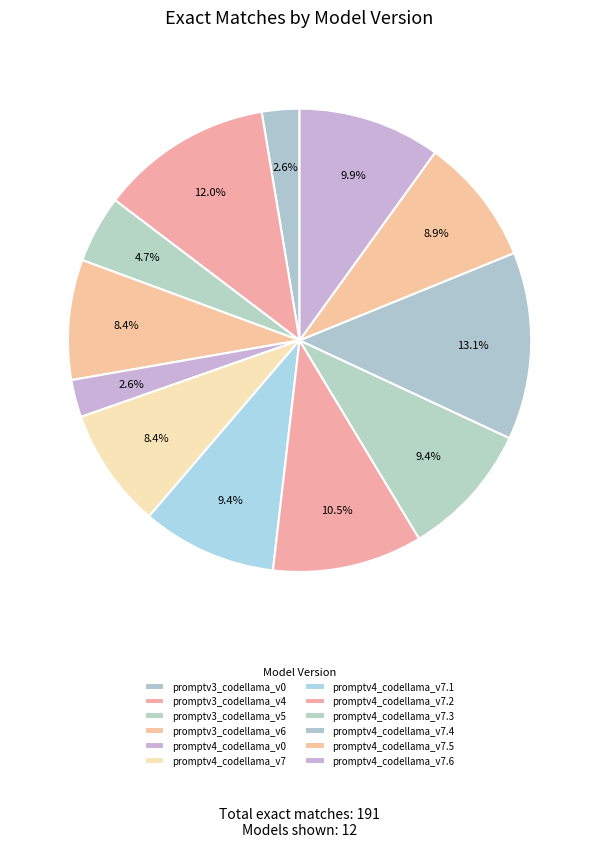

What percentage do promptv4_codellama_v7.4 and promptv4_codellama_v0 together represent?

15.7%